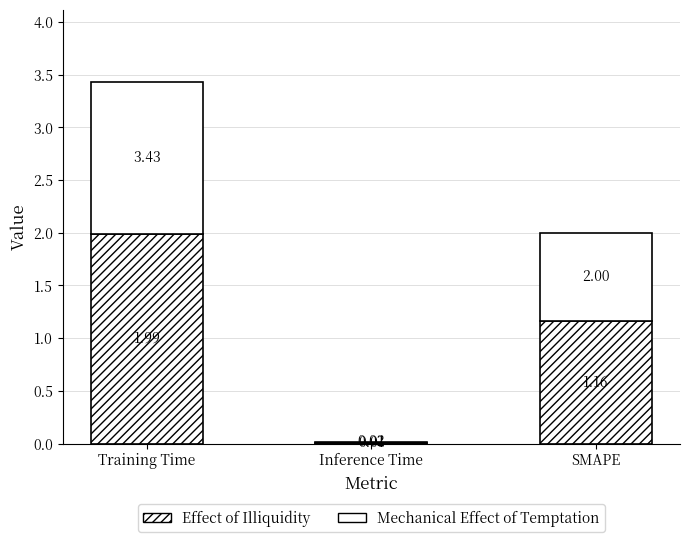

Rank the categories by Mechanical Effect of Temptation value from highest to lowest.

Training Time, SMAPE, Inference Time